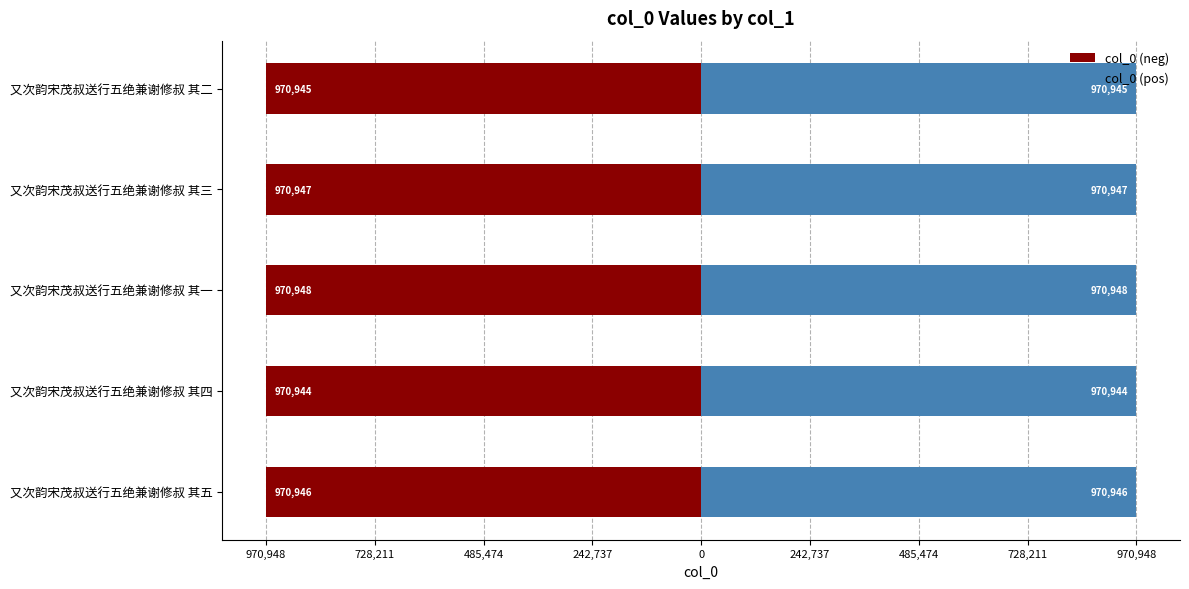

Which series has the largest total across all categories?

col_0 (pos)